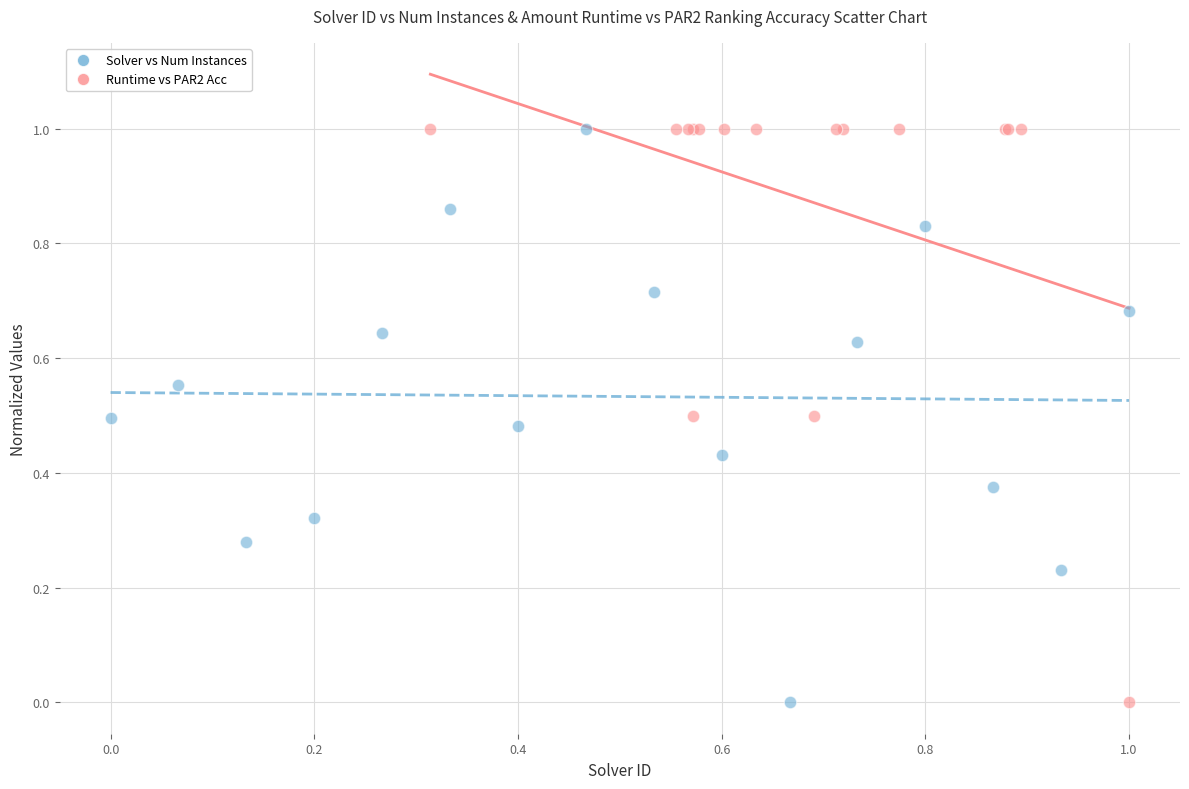

What are all the series names shown in the legend?

Solver vs Num Instances, Runtime vs PAR2 Acc